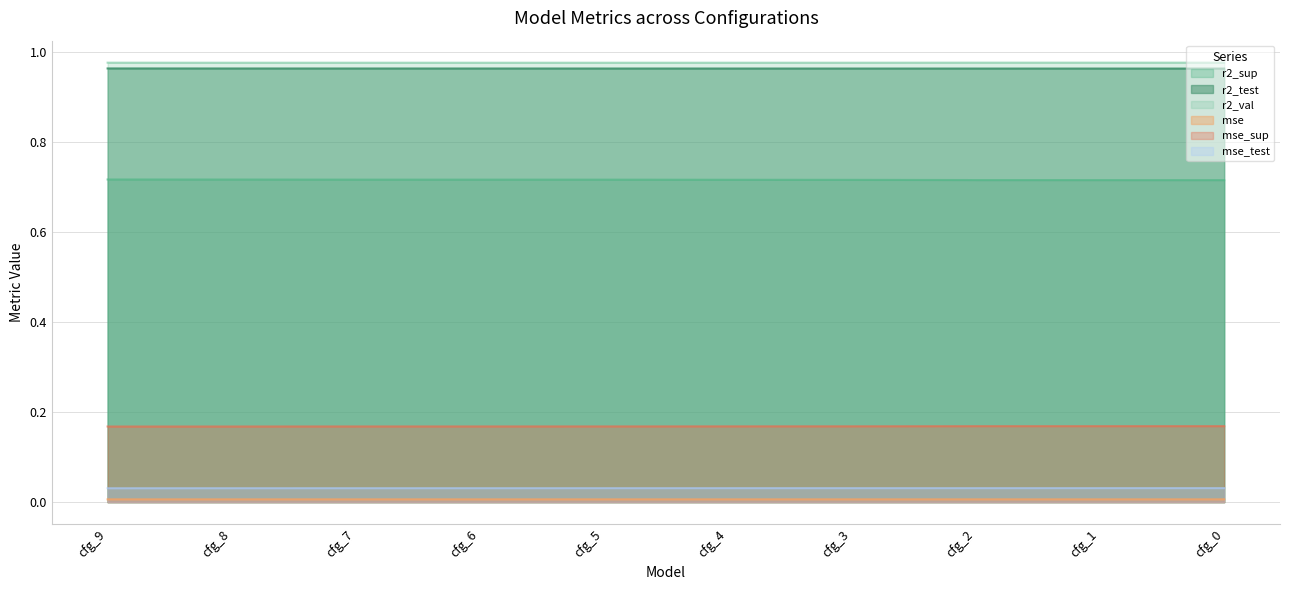

What is the average value of the r2_sup series?

0.7